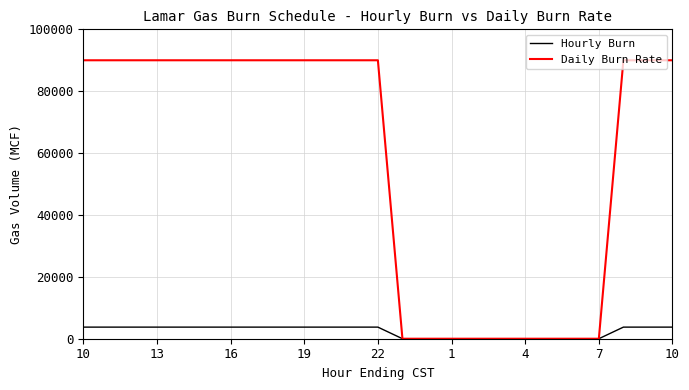

List the series in order of their overall mean, highest first.

Daily Burn Rate, Hourly Burn